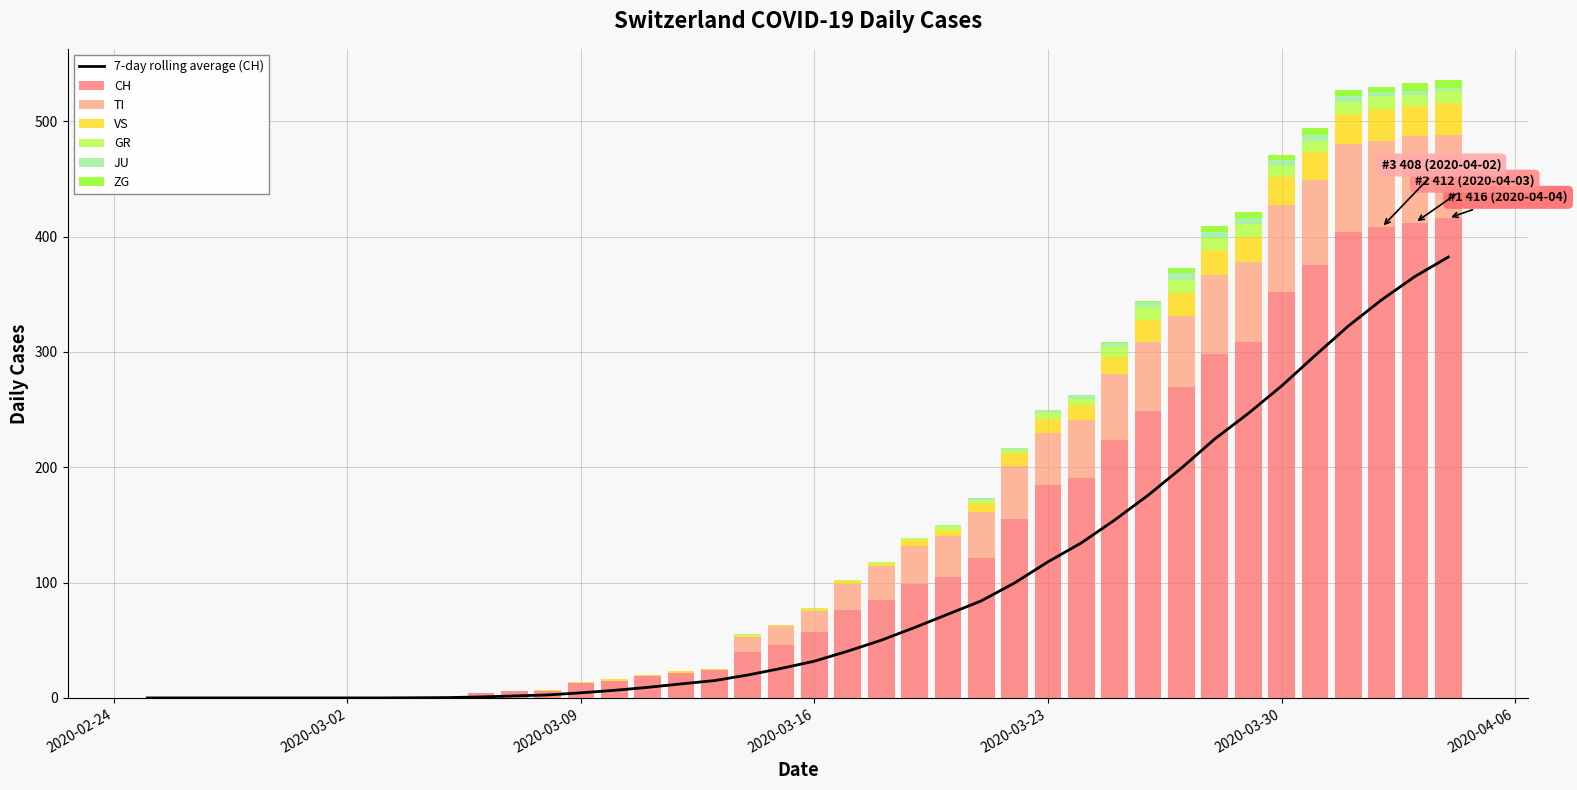

What is the highest value of the CH series?

416